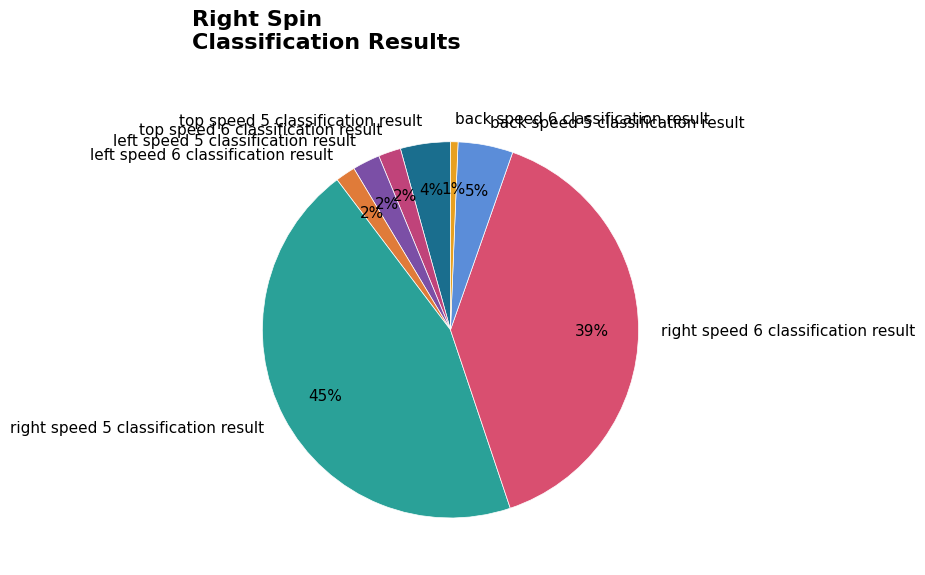

To the nearest percent, what is the difference between the back speed 6 classification result and back speed 5 classification result slice percentages?

4%